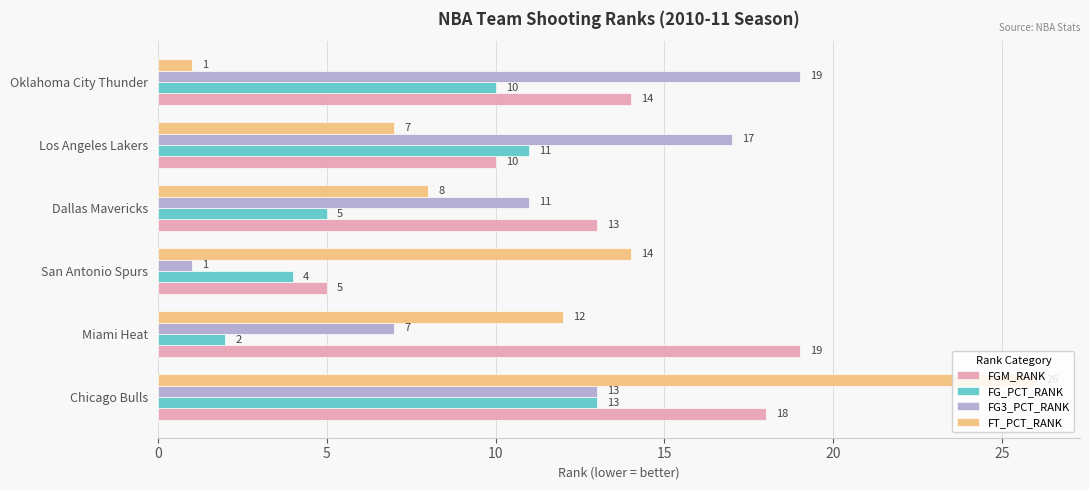

True or false: FG_PCT_RANK has a value of 5 at Dallas Mavericks.

True